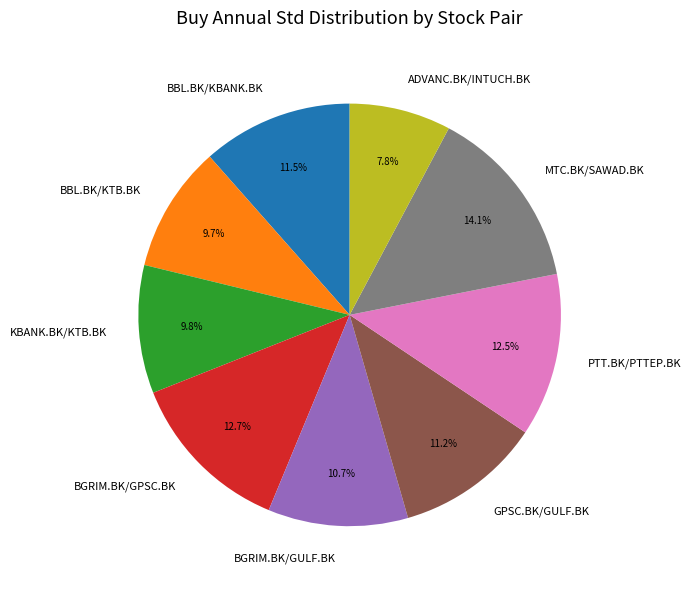

To the nearest percent, what is the difference between the largest and smallest slice percentages?

6%